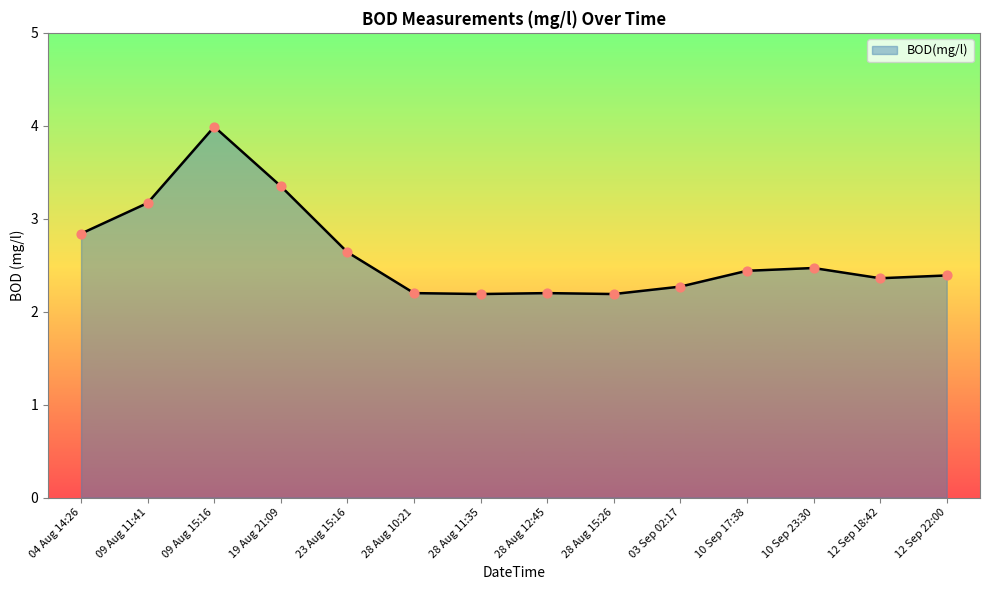

Approximately how many times larger is the value at 10 Sep 23:30 compared to 19 Aug 21:09?

0.7